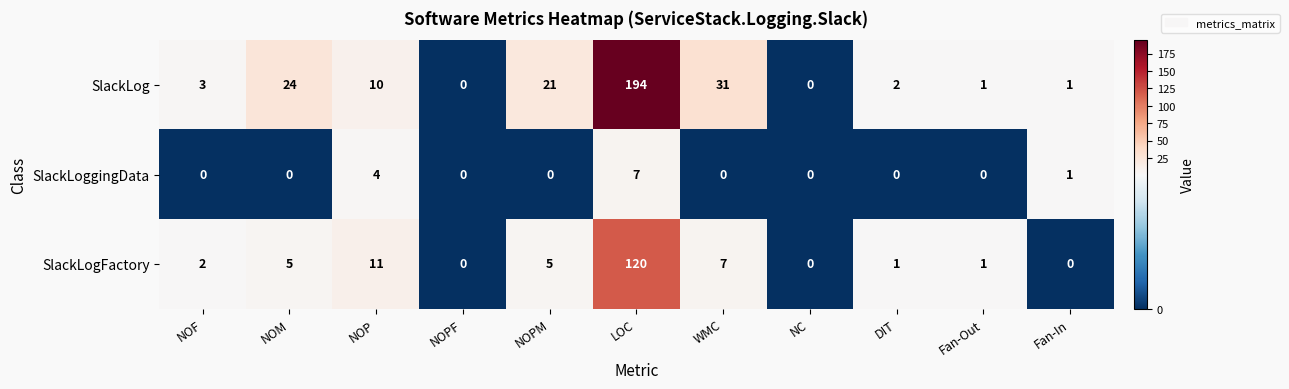

What is the highest value of the SlackLogFactory series?

120